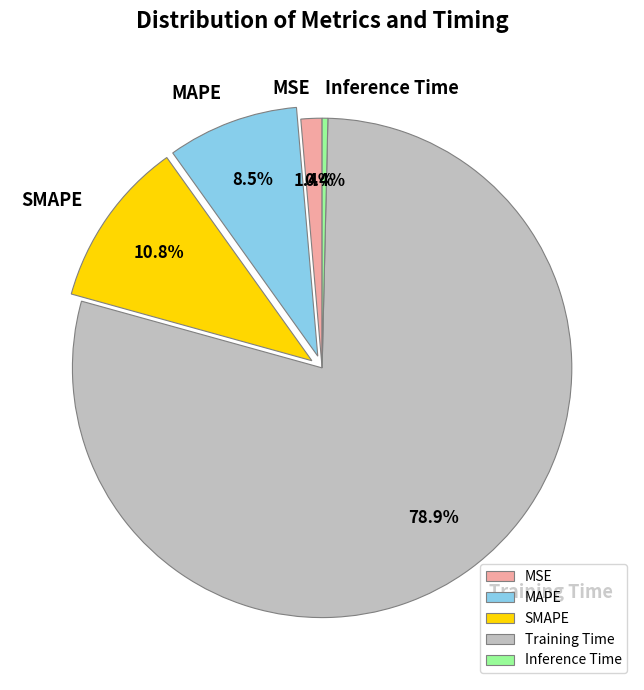

How many slices are in this pie chart?

5